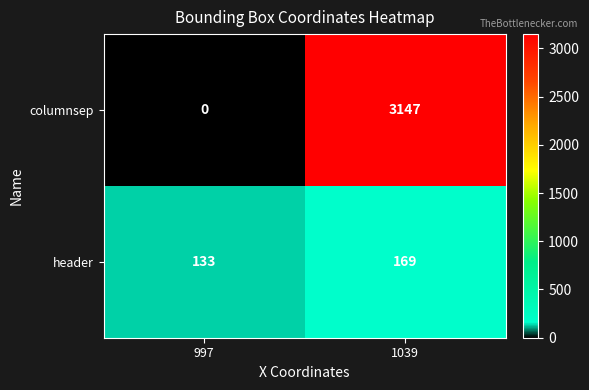

What is the spread (max minus min) of values at 1039?

2978